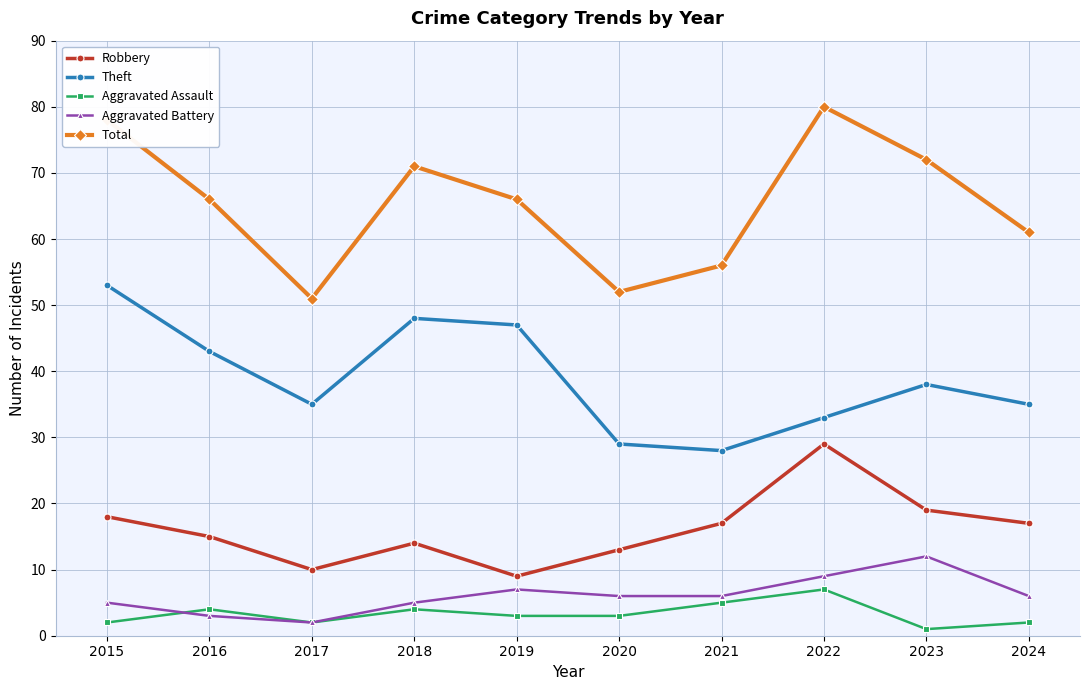

True or false: Theft and Aggravated Battery intersect in this chart.

False